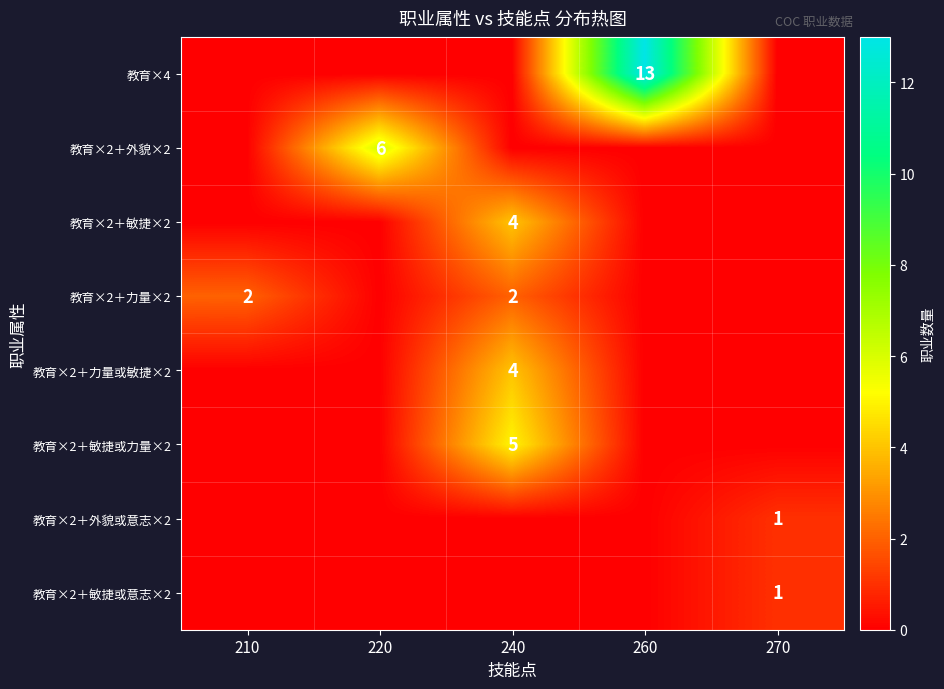

Is the value of 教育×2＋外貌×2 at 220 greater than the value of 教育×2＋外貌或意志×2 at 270?

Yes